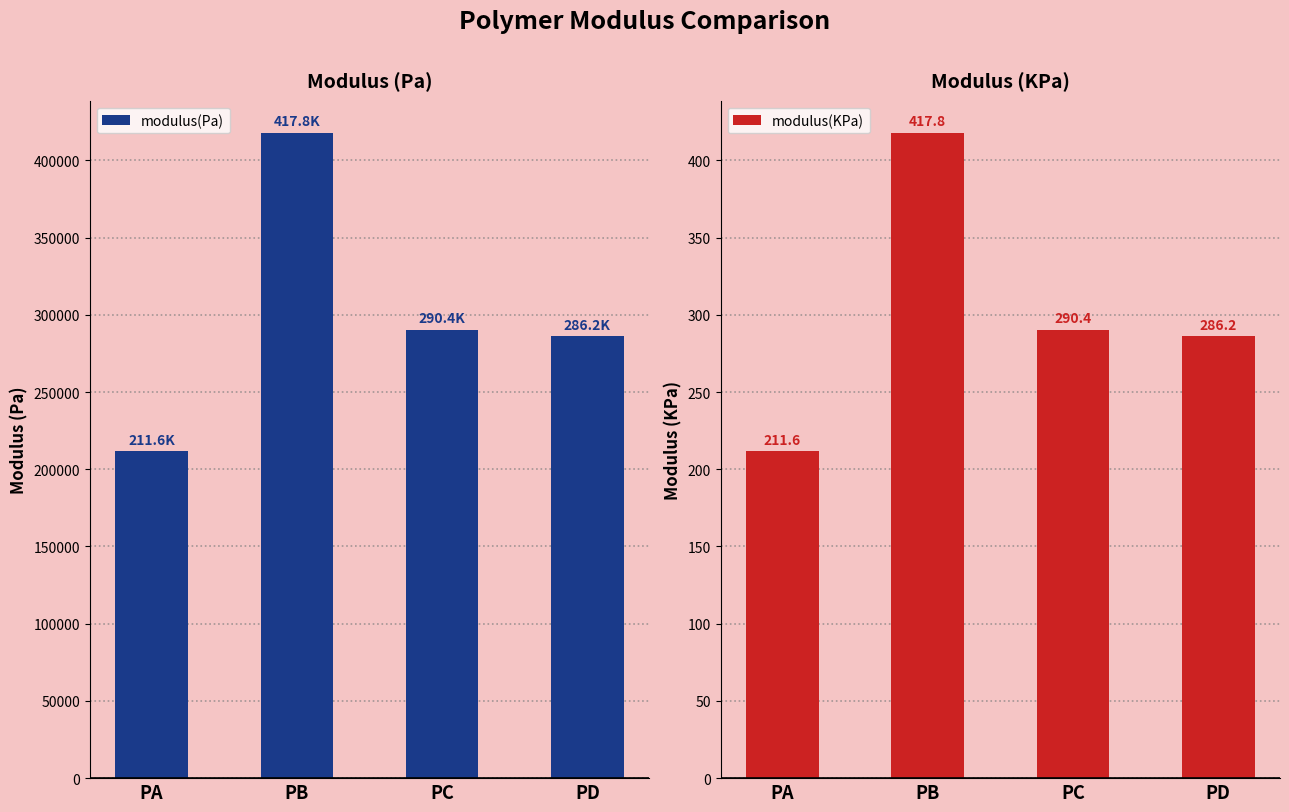

What is the value of the modulus(KPa) bar at the 3rd from the left?

290.4